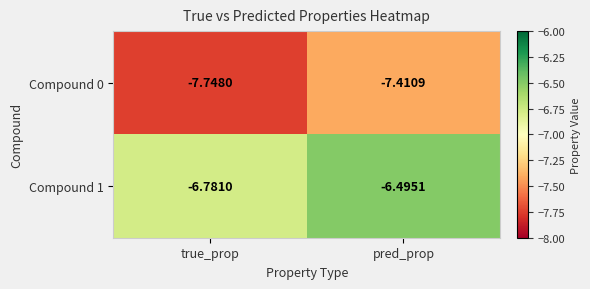

At which label is Compound 0 closest to -7?

pred_prop